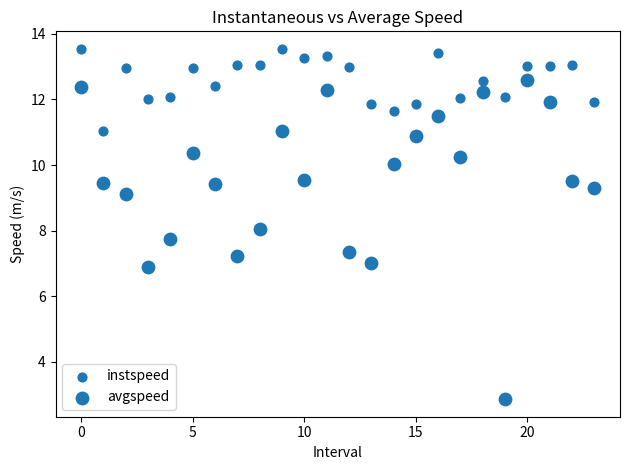

How many points are shown in the scatter plot?

48